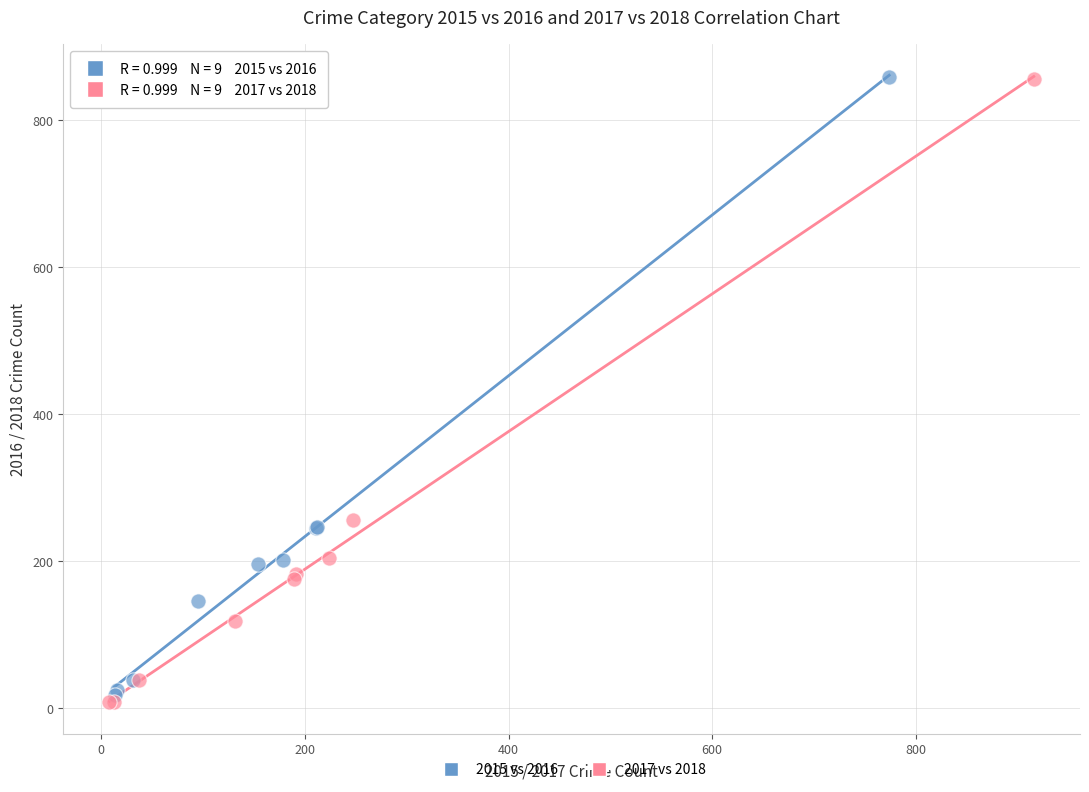

Which series has the largest Y range (max minus min)?

2017 vs 2018